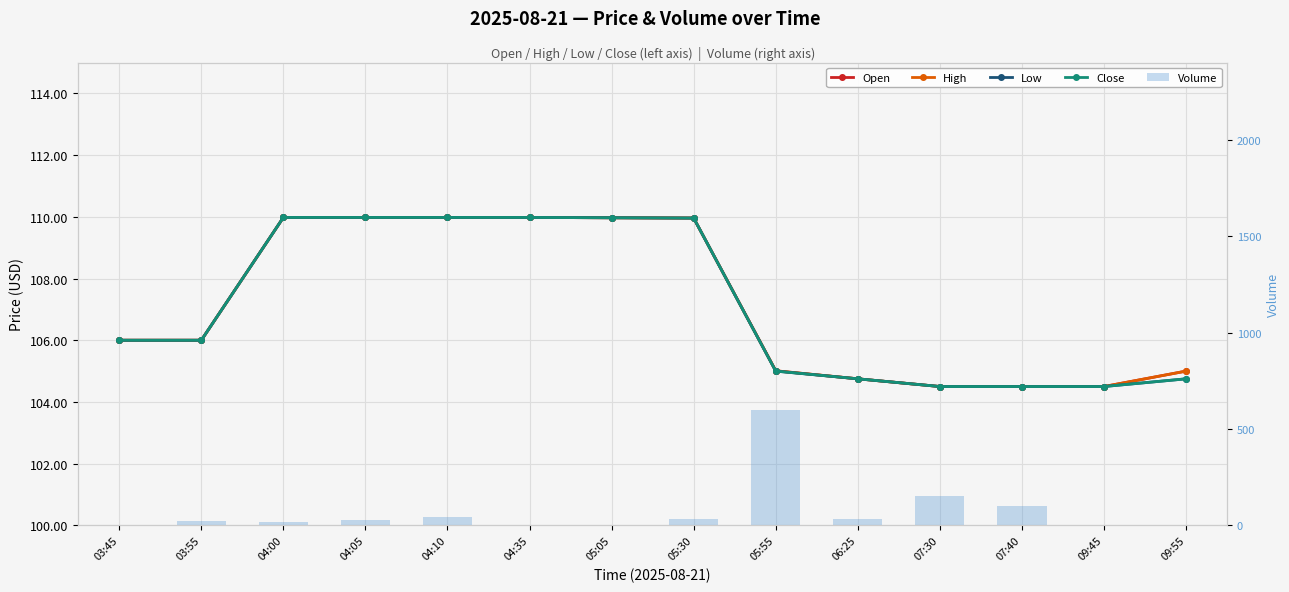

Which series changed the most between 07:30 and 07:40?

Volume